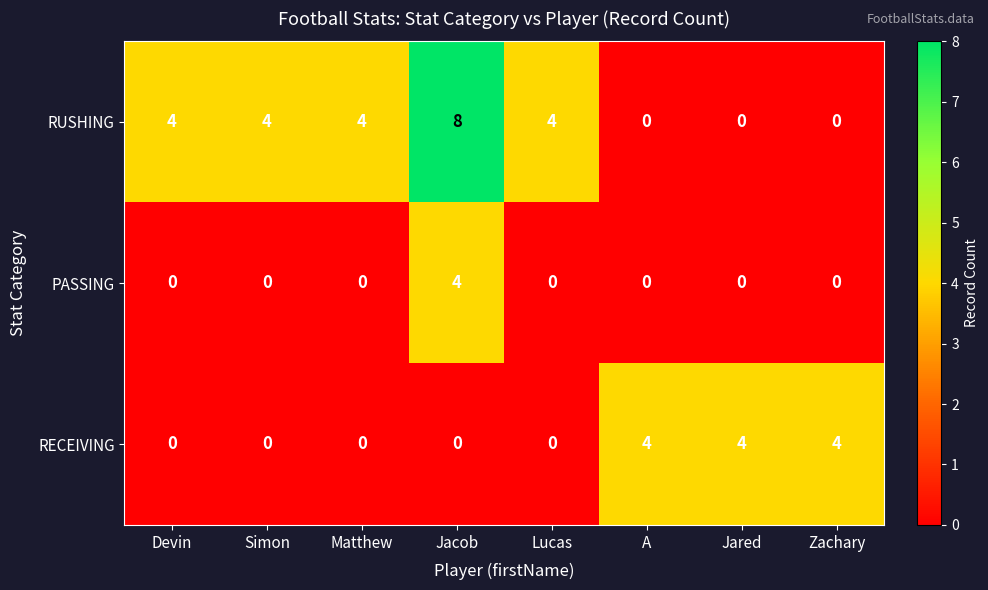

What is the sum of the RUSHING values at Simon and Devin?

8